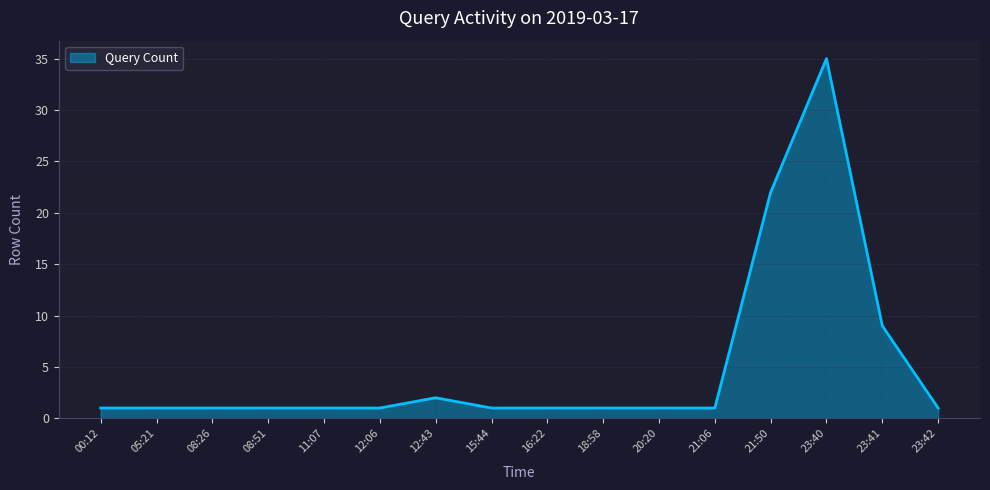

What is the change in value from 20:20 to 23:41?

+8